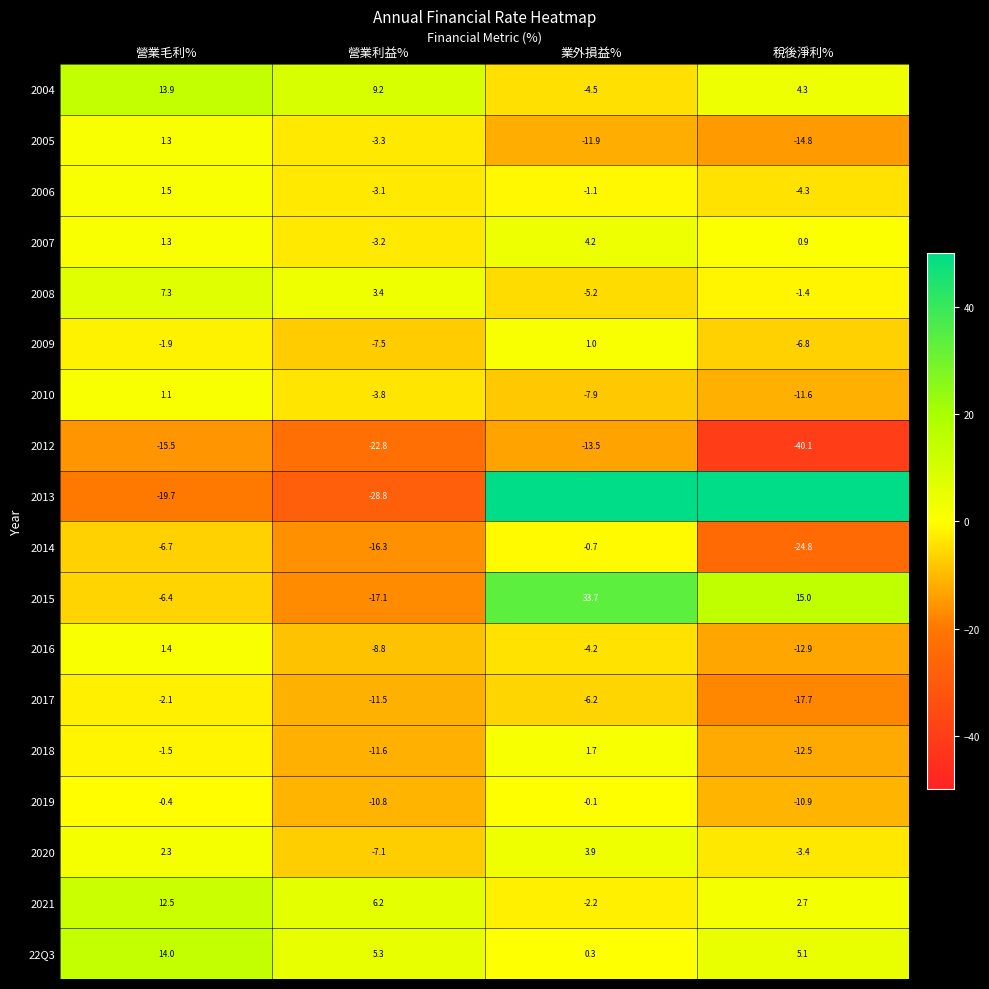

True or false: 2012 has a value of -15.4 at 營業利益%.

False